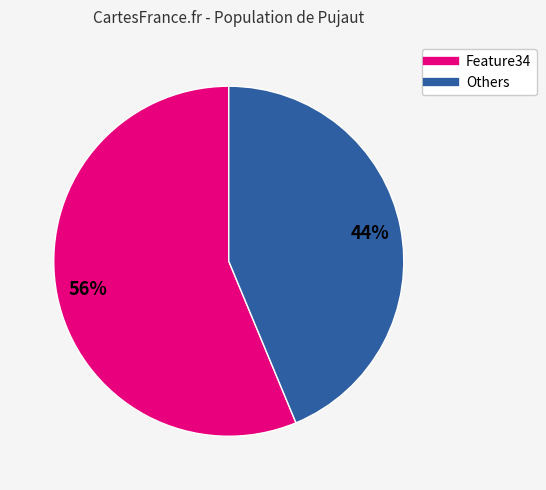

To the nearest percent, what is the average slice percentage?

50%